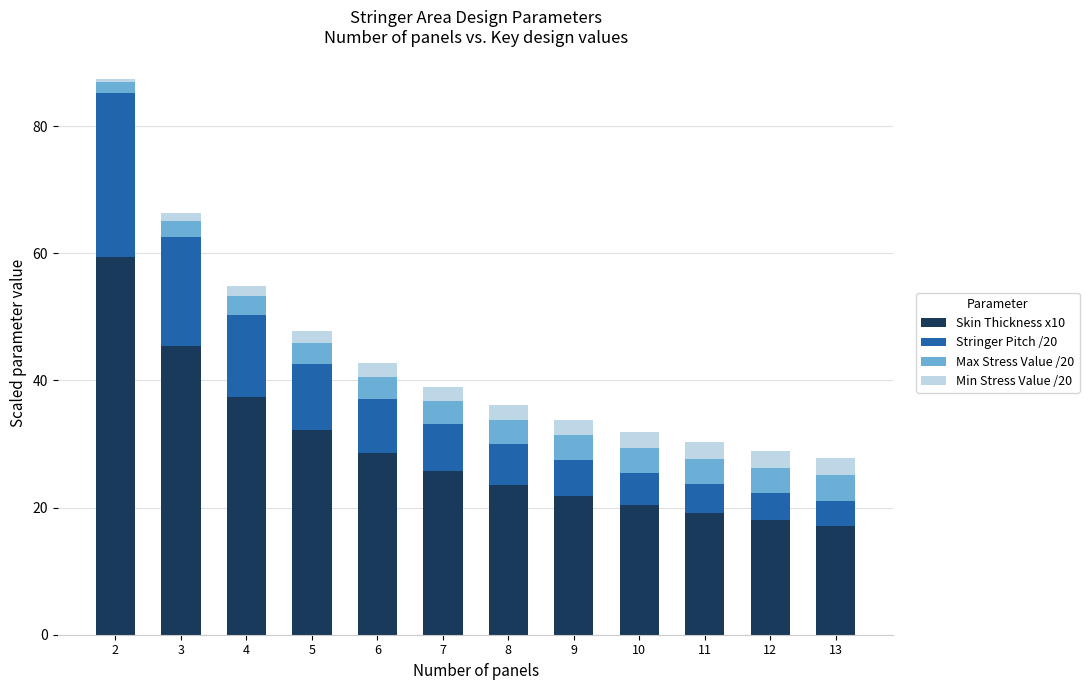

What is the total value across all series at 11?

30.3